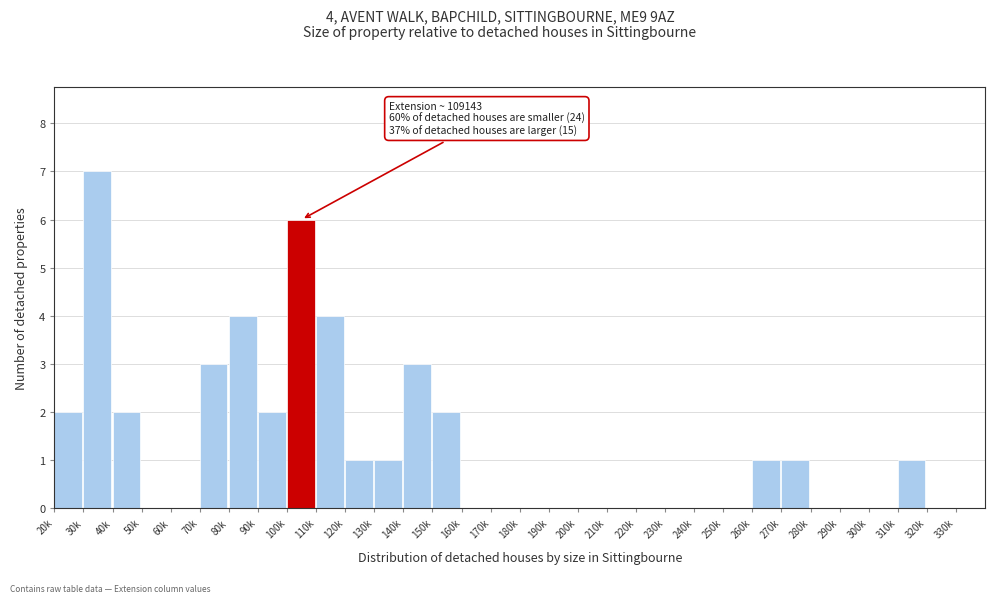

What is the change in value from 110k to 250k?

-4